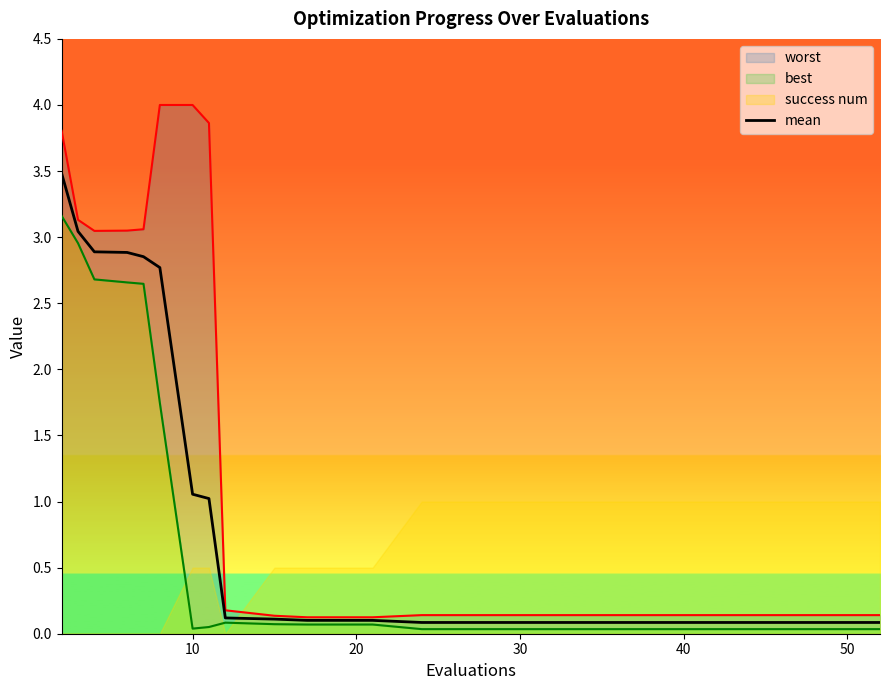

The mean series shows 1.1 at 10. True or false?

True